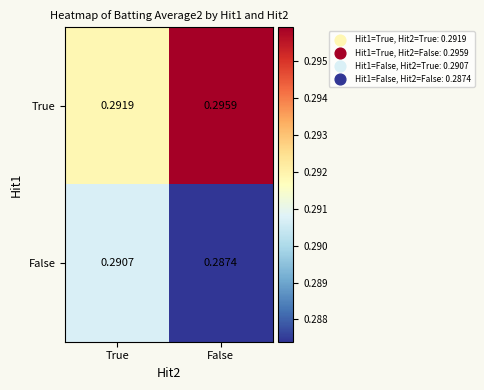

Which series has the largest total across all categories?

True